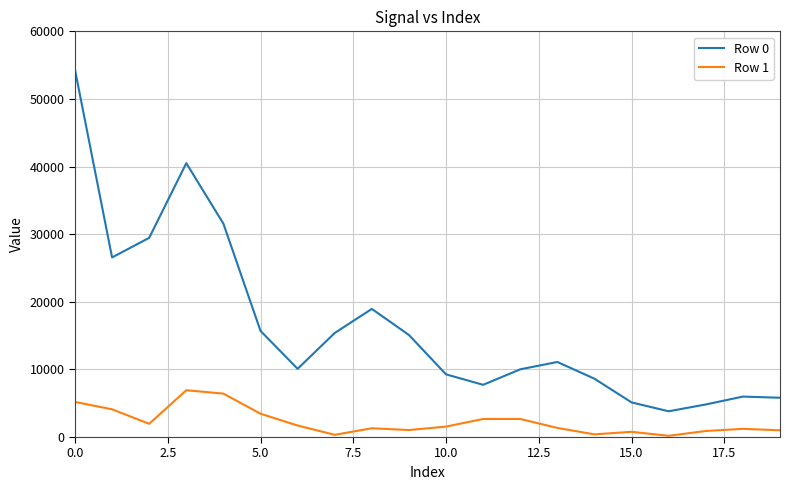

What is the greatest value displayed?

54319.5